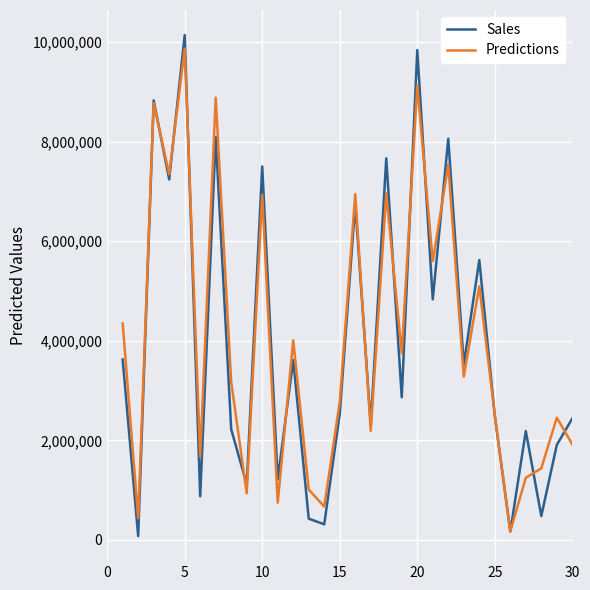

What is the maximum value for Predictions?

9871696